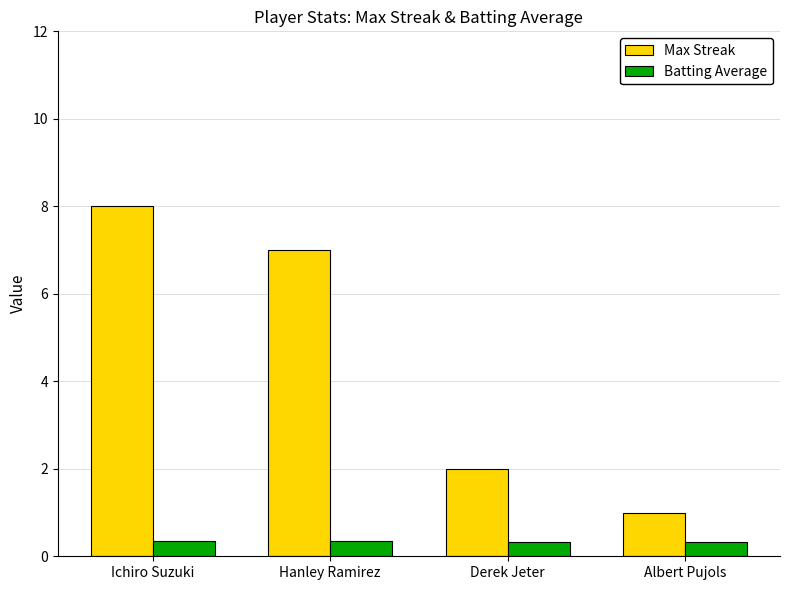

How many data points in Max Streak are less than 7?

2